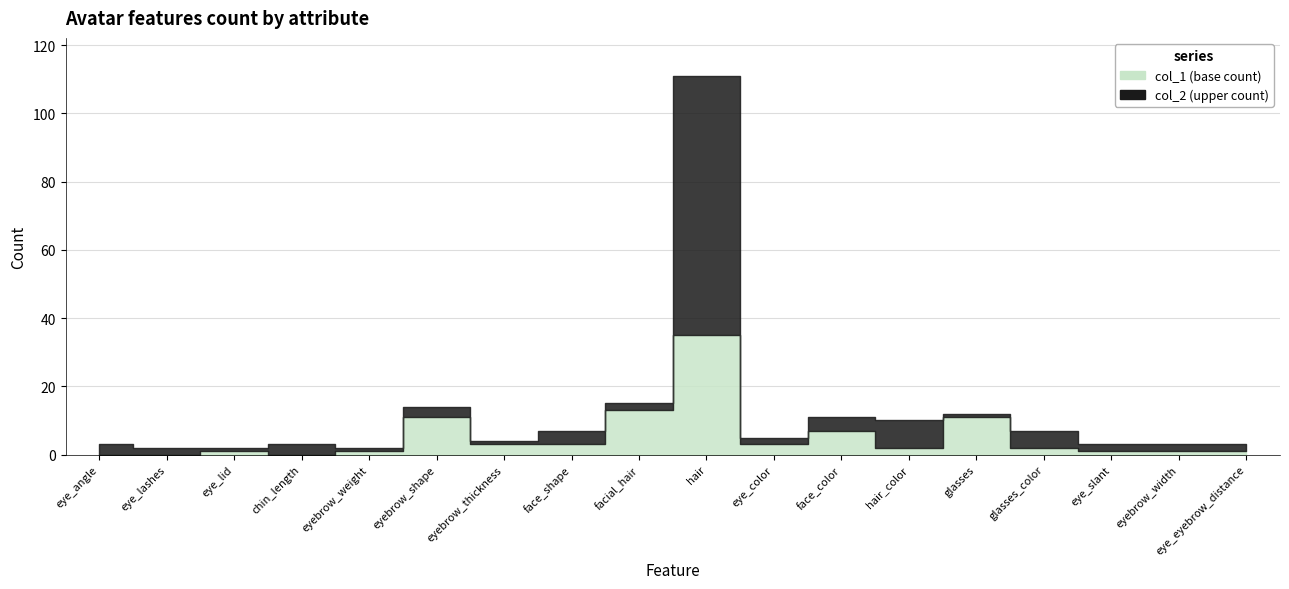

List the series in order of their overall mean, highest first.

col_2, col_1